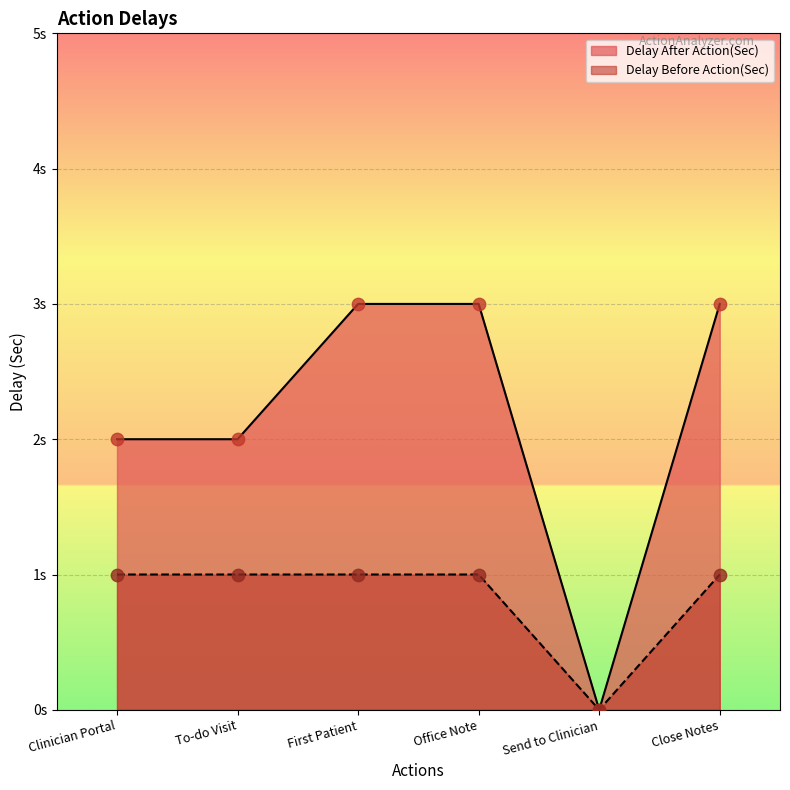

At how many categories does at least one series exceed 0?

5